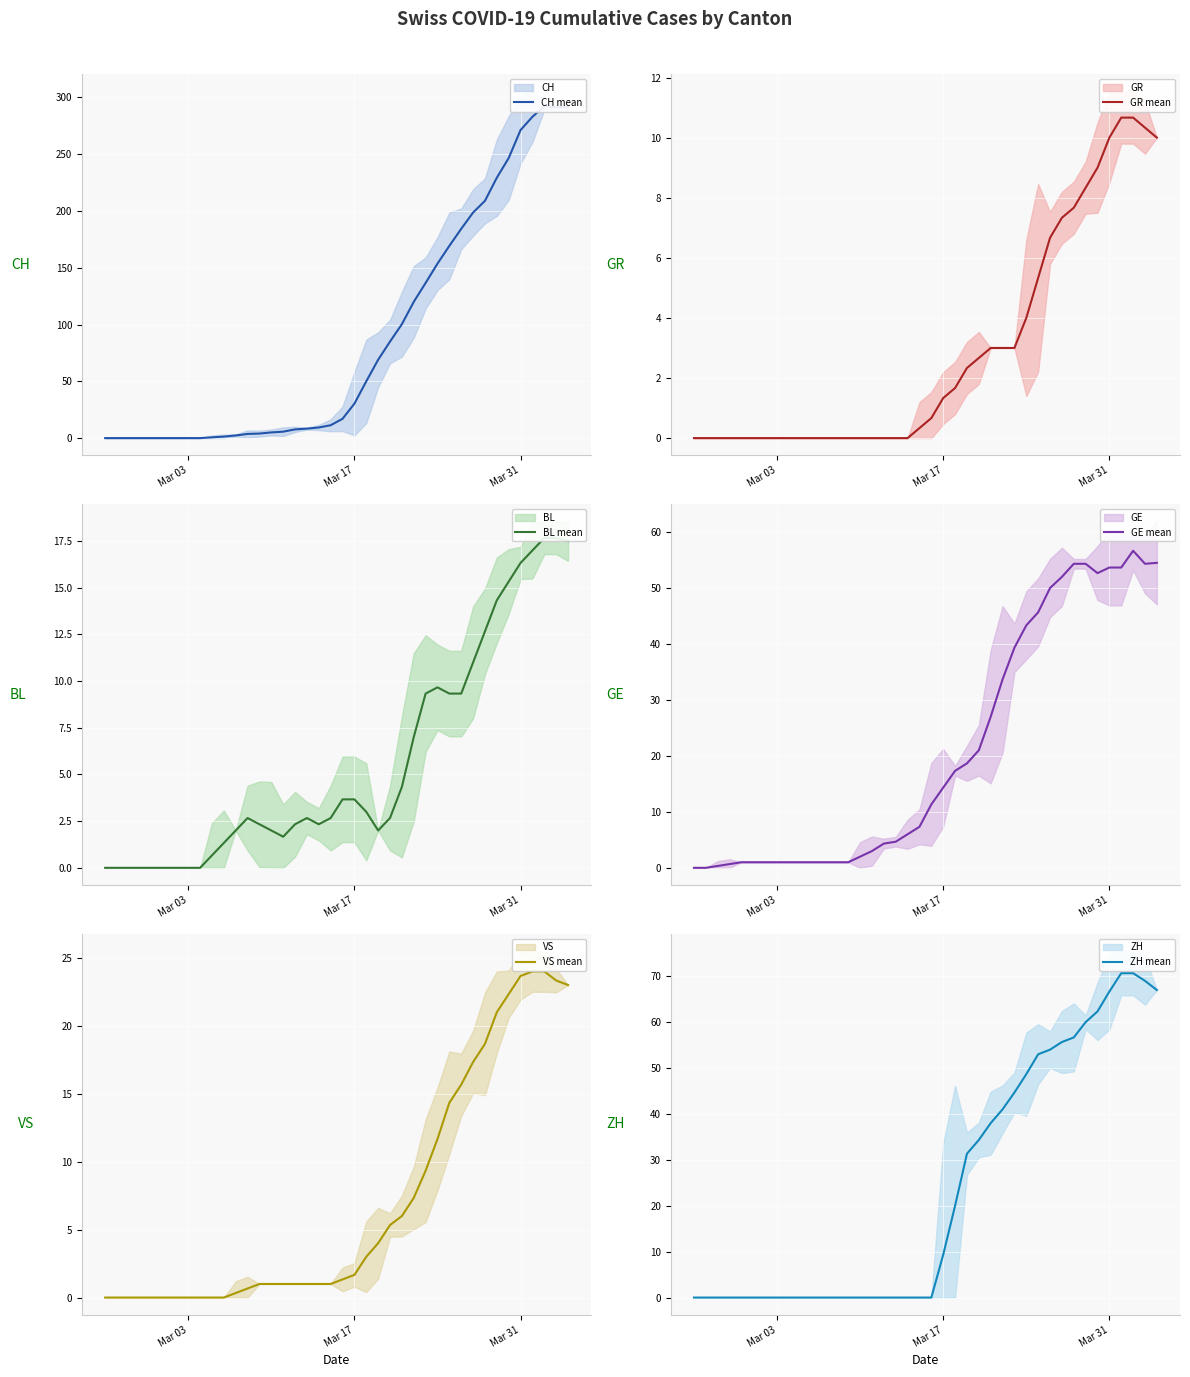

What is the maximum value for GR mean?

10.7